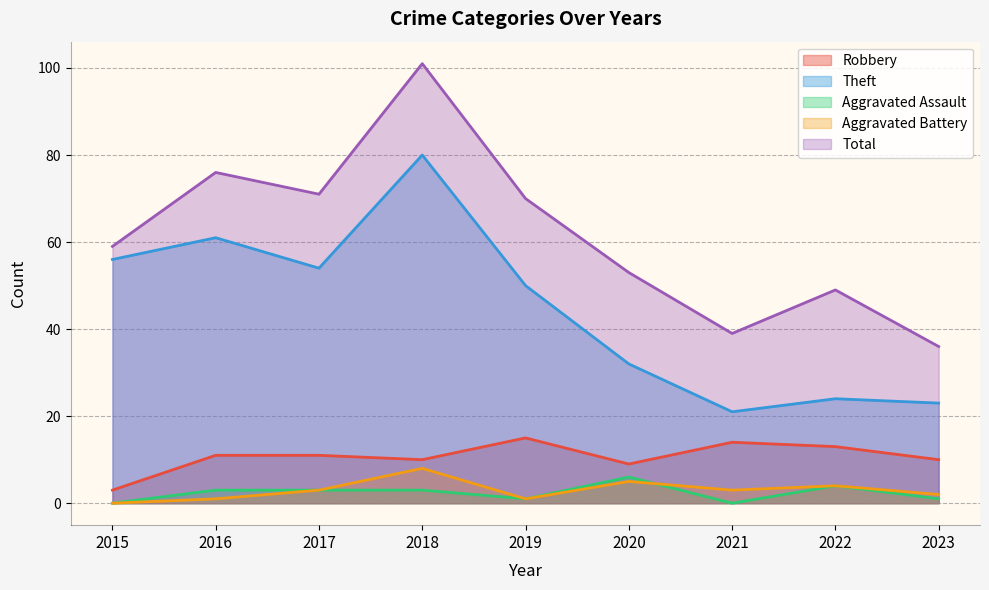

At which label is Total closest to 68?

2019